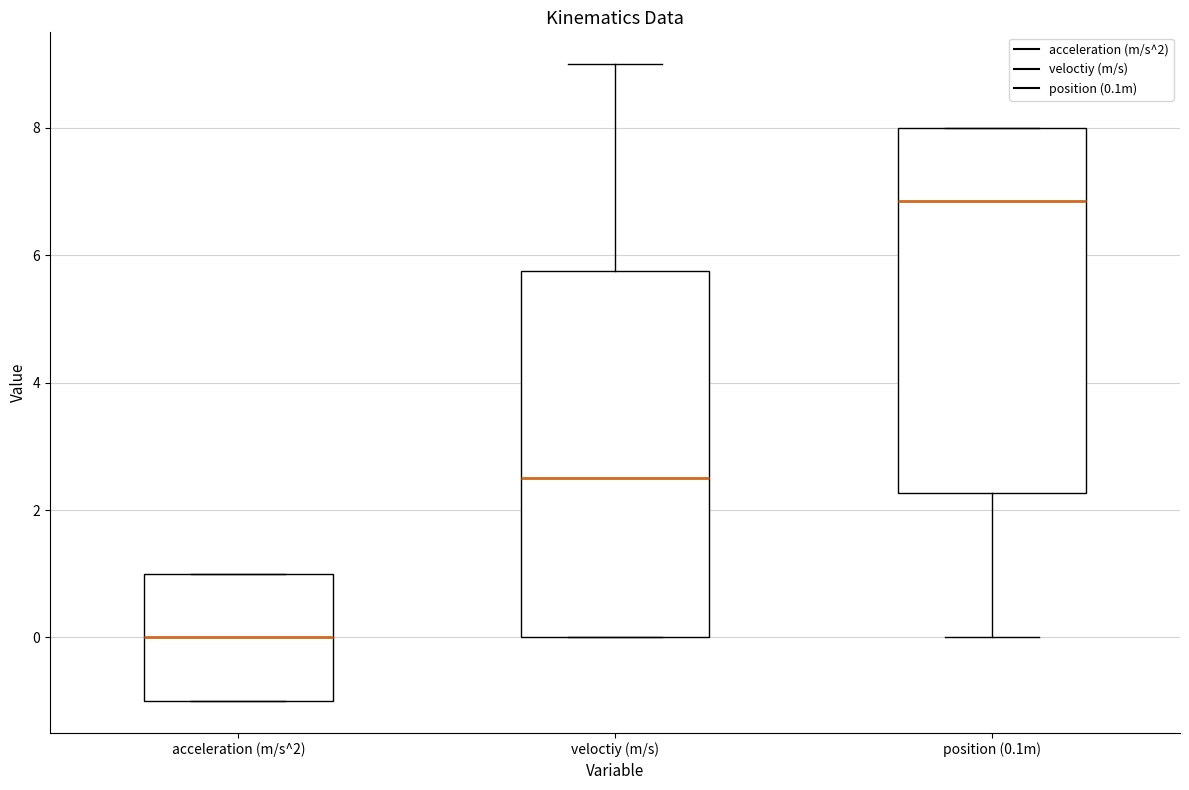

Reading left to right, transcribe this box plot: for each box, give where its median line is, the range the box spans, and where its two whiskers end, as read against the y-axis. The values are not printed on the chart, so give them approximately, as read against the axis.

acceleration (m/s^2): median 0.0, box -1.0 to 1.0, whiskers -1.0 to 1.0
veloctiy (m/s): median 2.6, box 0.0 to 5.8, whiskers 0.0 to 9.0
position (0.1m): median 6.8, box 2.2 to 8.0, whiskers 0.0 to 8.0